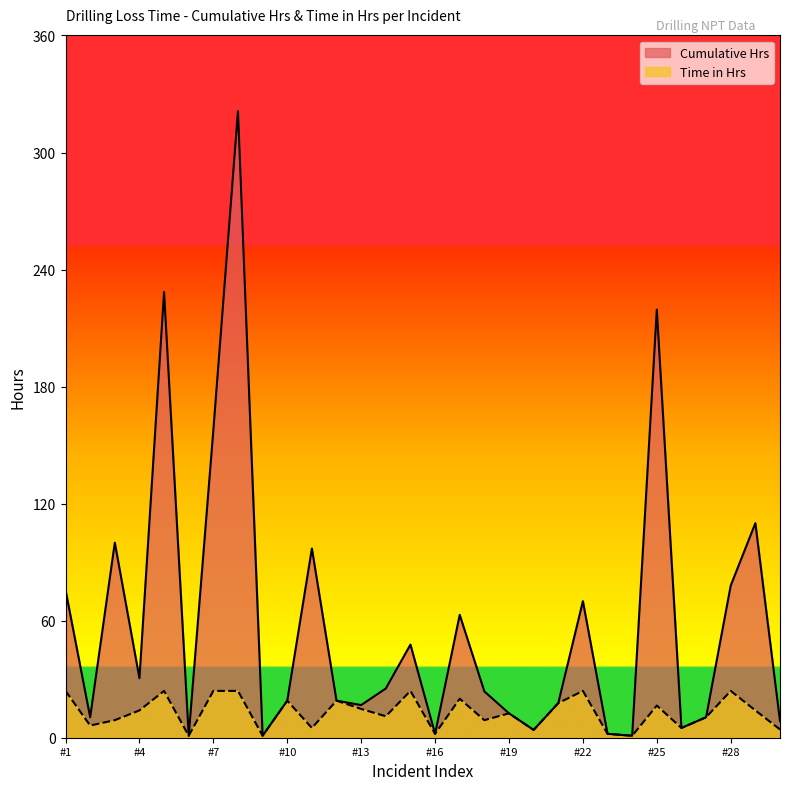

True or false: Cumulative Hrs has more than 2 points higher than both neighbors.

True